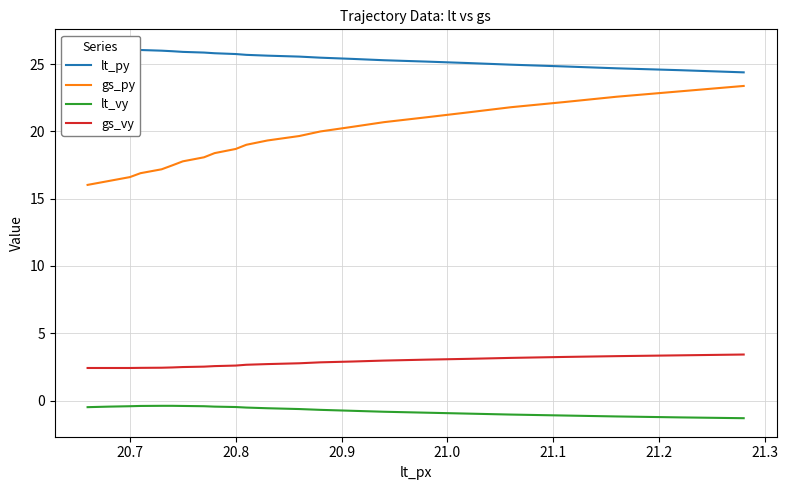

What is the highest value of the gs_vy series?

3.4